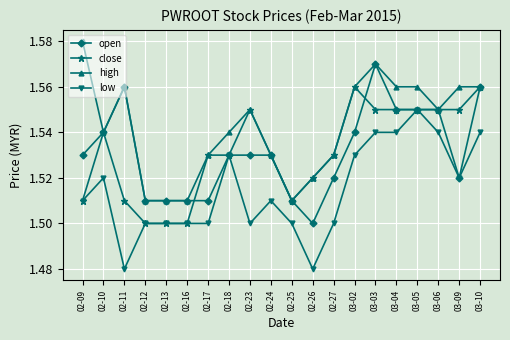

What is the label of the 17th point from the left?

03-05